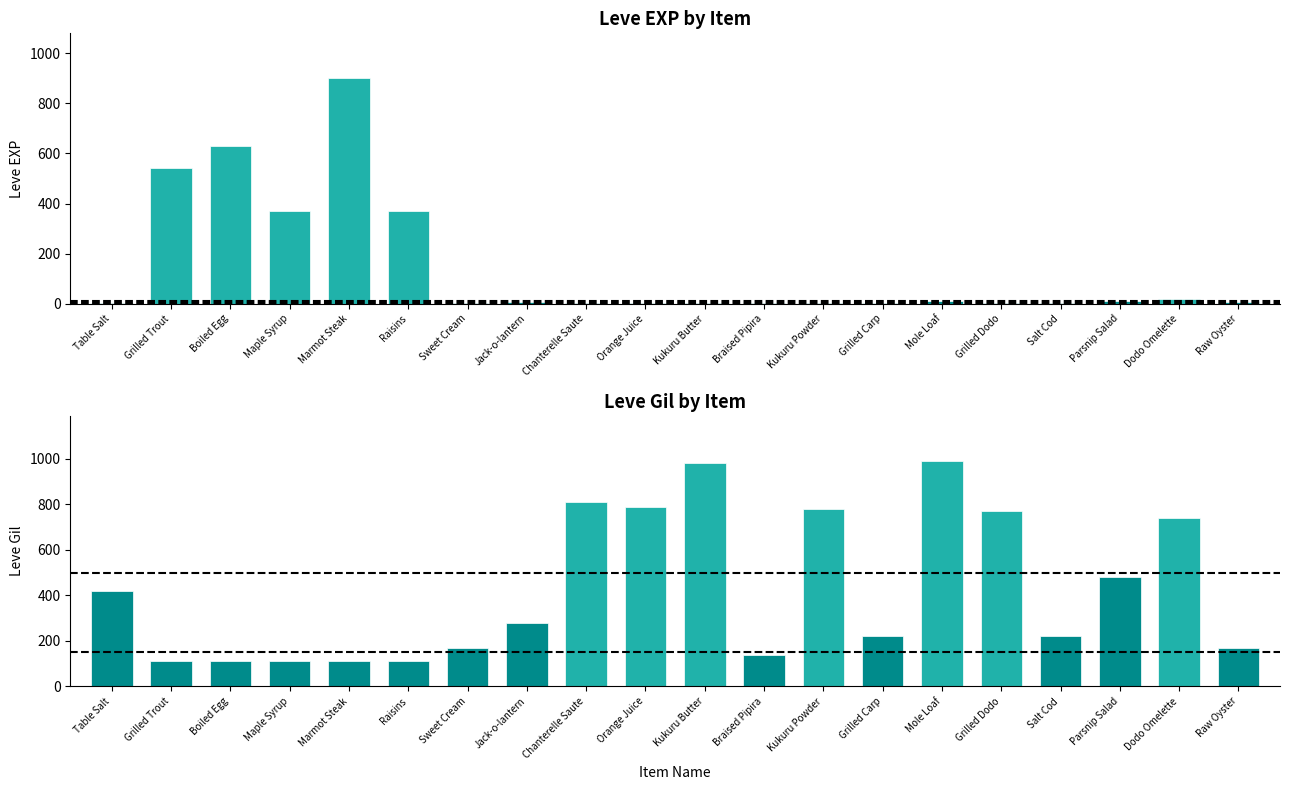

Which series has the largest total across all categories?

Leve Gil